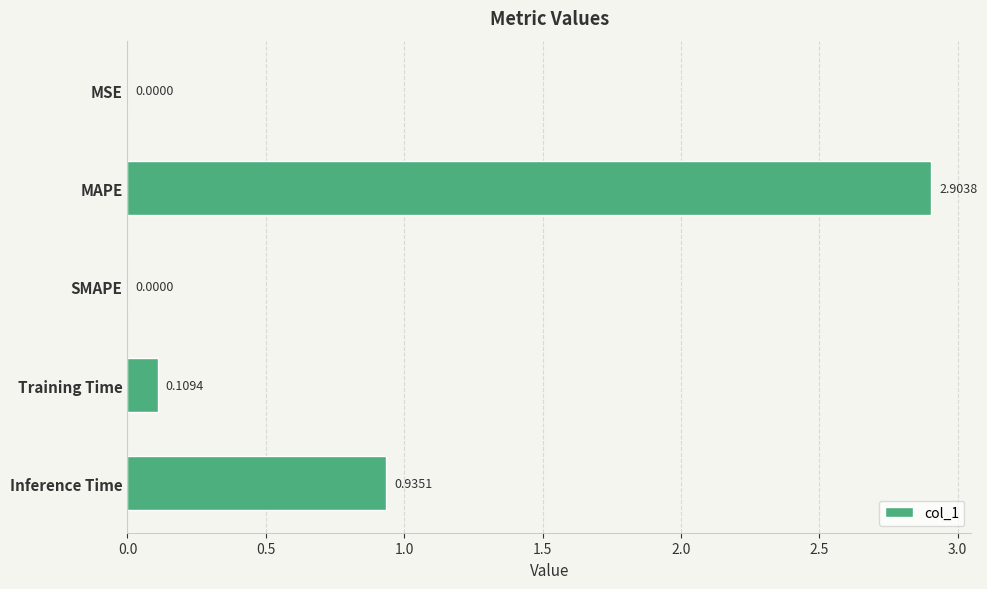

At which label is the value closest to 1?

Inference Time